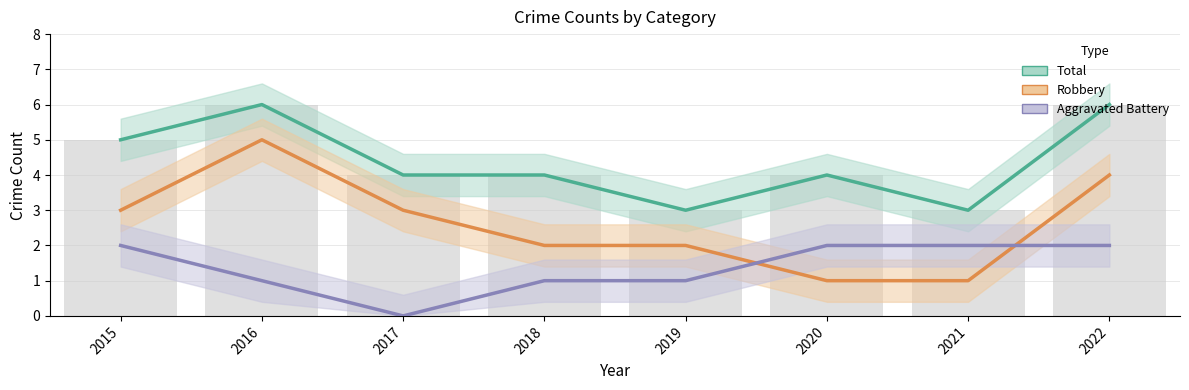

The value of Total at 2020 is 4. True or false?

True